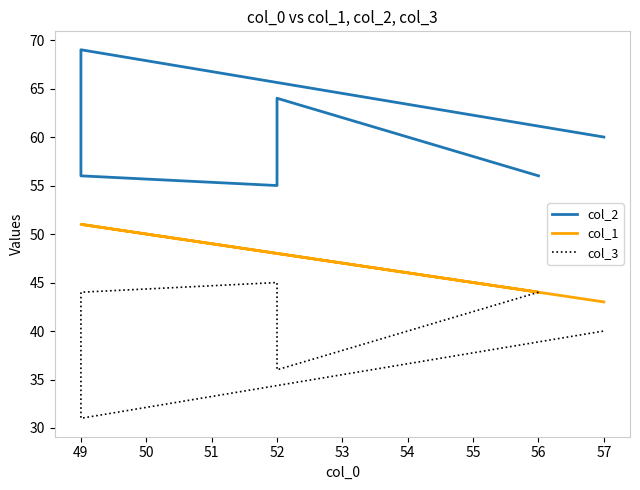

At which label does col_2 first exceed 60?

52